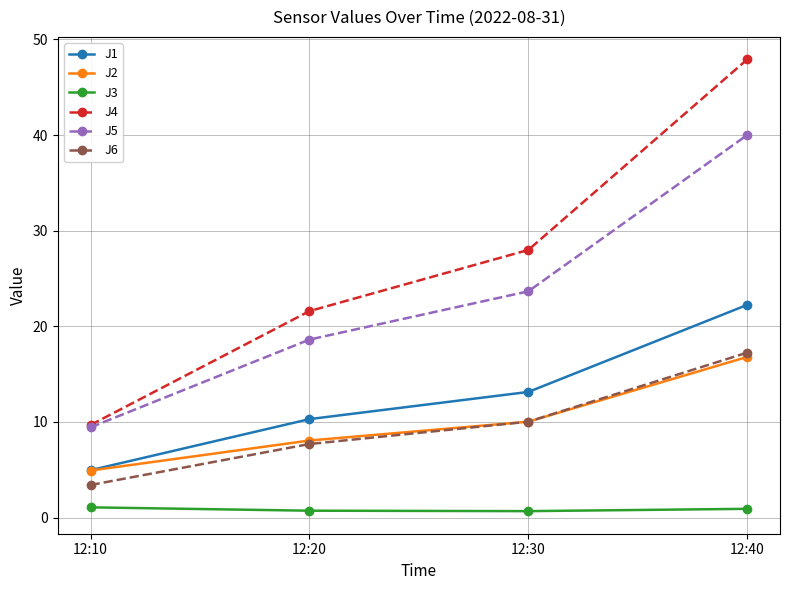

True or false: J2 has a value of 11.3 at 12:20.

False